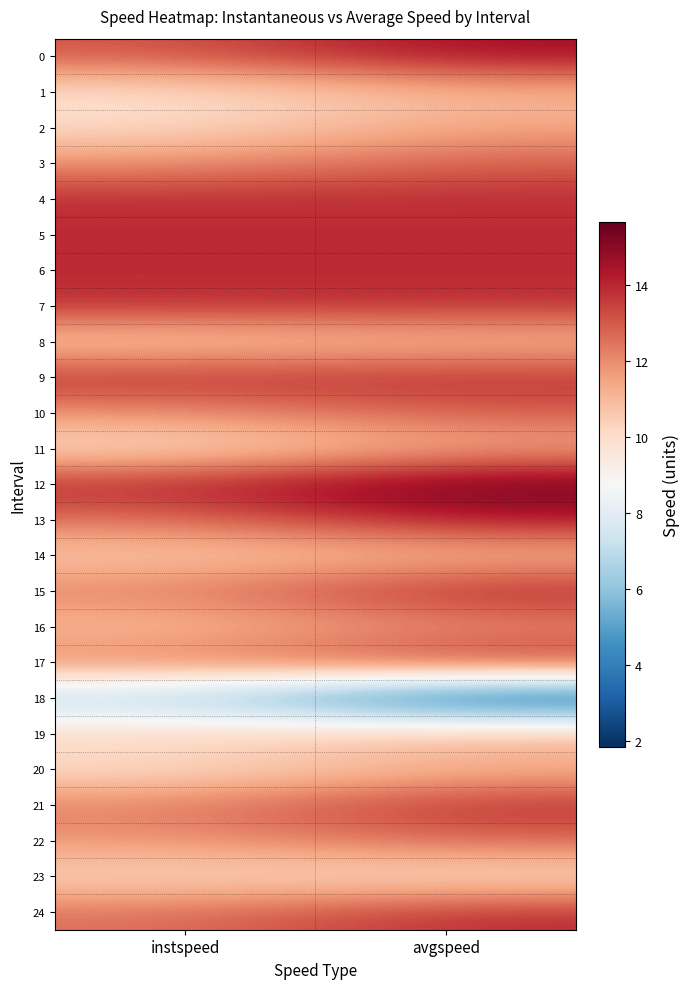

At which category does the chart reach its peak across all series?

avgspeed